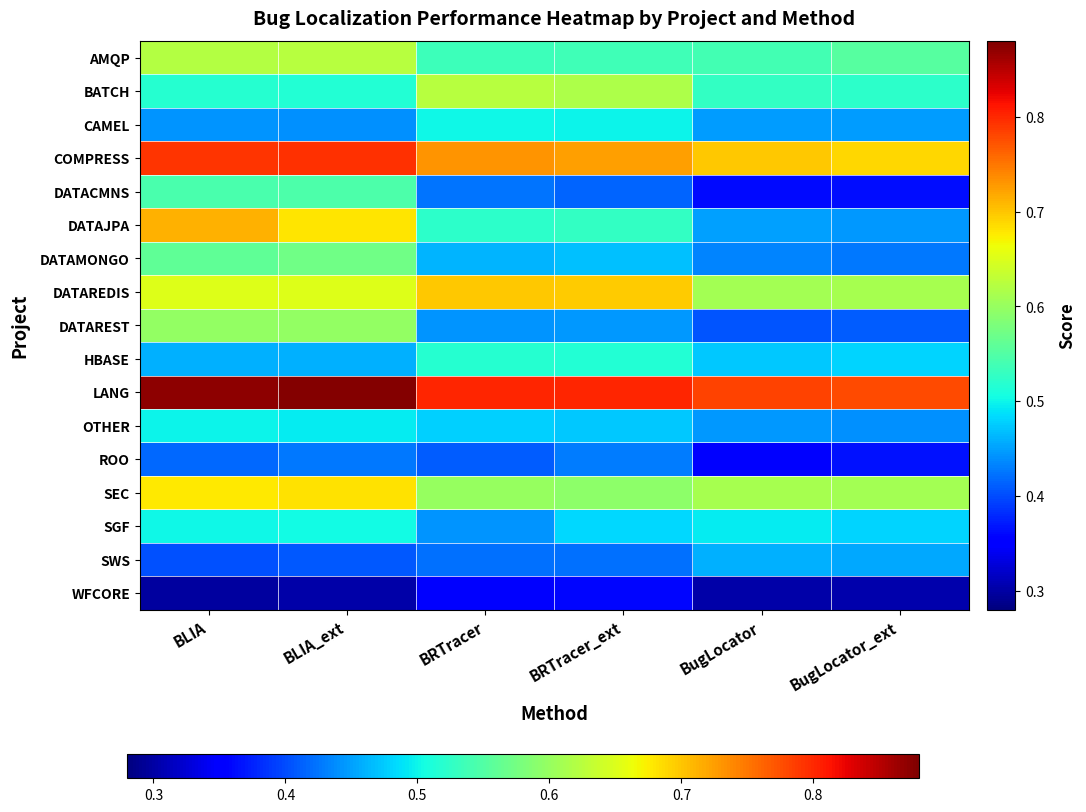

Reading right to left, transcribe all the data shown in this chart.

AMQP: BugLocator_ext=0.6	BugLocator=0.5	BRTracer_ext=0.5	BRTracer=0.5	BLIA_ext=0.6	BLIA=0.6
BATCH: BugLocator_ext=0.5	BugLocator=0.5	BRTracer_ext=0.6	BRTracer=0.6	BLIA_ext=0.5	BLIA=0.5
CAMEL: BugLocator_ext=0.4	BugLocator=0.4	BRTracer_ext=0.5	BRTracer=0.5	BLIA_ext=0.4	BLIA=0.4
COMPRESS: BugLocator_ext=0.7	BugLocator=0.7	BRTracer_ext=0.7	BRTracer=0.7	BLIA_ext=0.8	BLIA=0.8
DATACMNS: BugLocator_ext=0.4	BugLocator=0.4	BRTracer_ext=0.4	BRTracer=0.4	BLIA_ext=0.5	BLIA=0.5
DATAJPA: BugLocator_ext=0.4	BugLocator=0.4	BRTracer_ext=0.5	BRTracer=0.5	BLIA_ext=0.7	BLIA=0.7
DATAMONGO: BugLocator_ext=0.4	BugLocator=0.4	BRTracer_ext=0.5	BRTracer=0.5	BLIA_ext=0.6	BLIA=0.6
DATAREDIS: BugLocator_ext=0.6	BugLocator=0.6	BRTracer_ext=0.7	BRTracer=0.7	BLIA_ext=0.7	BLIA=0.7
DATAREST: BugLocator_ext=0.4	BugLocator=0.4	BRTracer_ext=0.4	BRTracer=0.4	BLIA_ext=0.6	BLIA=0.6
HBASE: BugLocator_ext=0.5	BugLocator=0.5	BRTracer_ext=0.5	BRTracer=0.5	BLIA_ext=0.5	BLIA=0.5
LANG: BugLocator_ext=0.8	BugLocator=0.8	BRTracer_ext=0.8	BRTracer=0.8	BLIA_ext=0.9	BLIA=0.9
OTHER: BugLocator_ext=0.4	BugLocator=0.4	BRTracer_ext=0.5	BRTracer=0.5	BLIA_ext=0.5	BLIA=0.5
ROO: BugLocator_ext=0.4	BugLocator=0.4	BRTracer_ext=0.4	BRTracer=0.4	BLIA_ext=0.4	BLIA=0.4
SEC: BugLocator_ext=0.6	BugLocator=0.6	BRTracer_ext=0.6	BRTracer=0.6	BLIA_ext=0.7	BLIA=0.7
SGF: BugLocator_ext=0.5	BugLocator=0.5	BRTracer_ext=0.5	BRTracer=0.4	BLIA_ext=0.5	BLIA=0.5
SWS: BugLocator_ext=0.5	BugLocator=0.5	BRTracer_ext=0.4	BRTracer=0.4	BLIA_ext=0.4	BLIA=0.4
WFCORE: BugLocator_ext=0.3	BugLocator=0.3	BRTracer_ext=0.4	BRTracer=0.4	BLIA_ext=0.3	BLIA=0.3